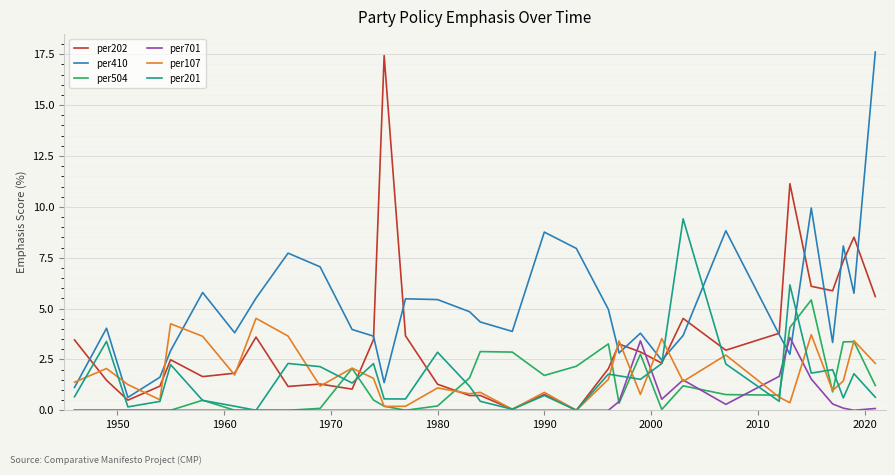

Which series has the largest total across all categories?

per410